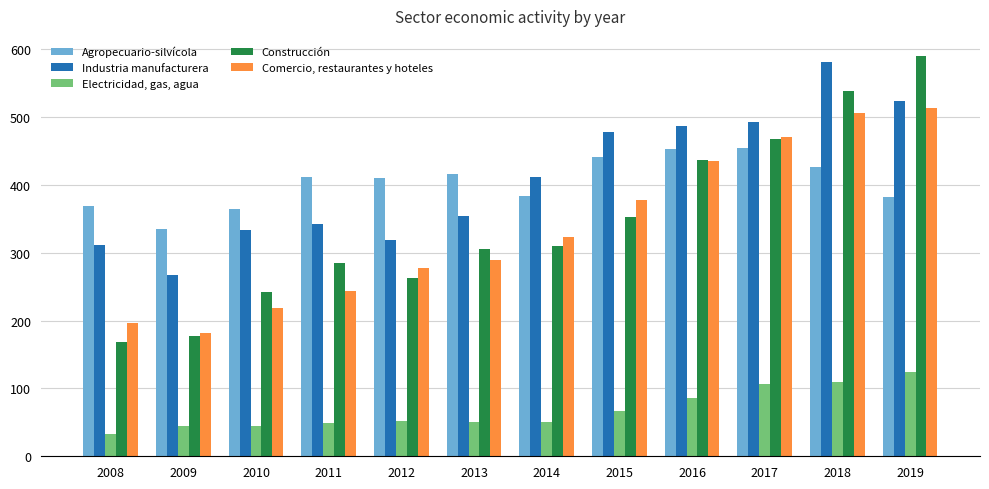

What is the difference between the Construcción values at 2018 and 2009?

362